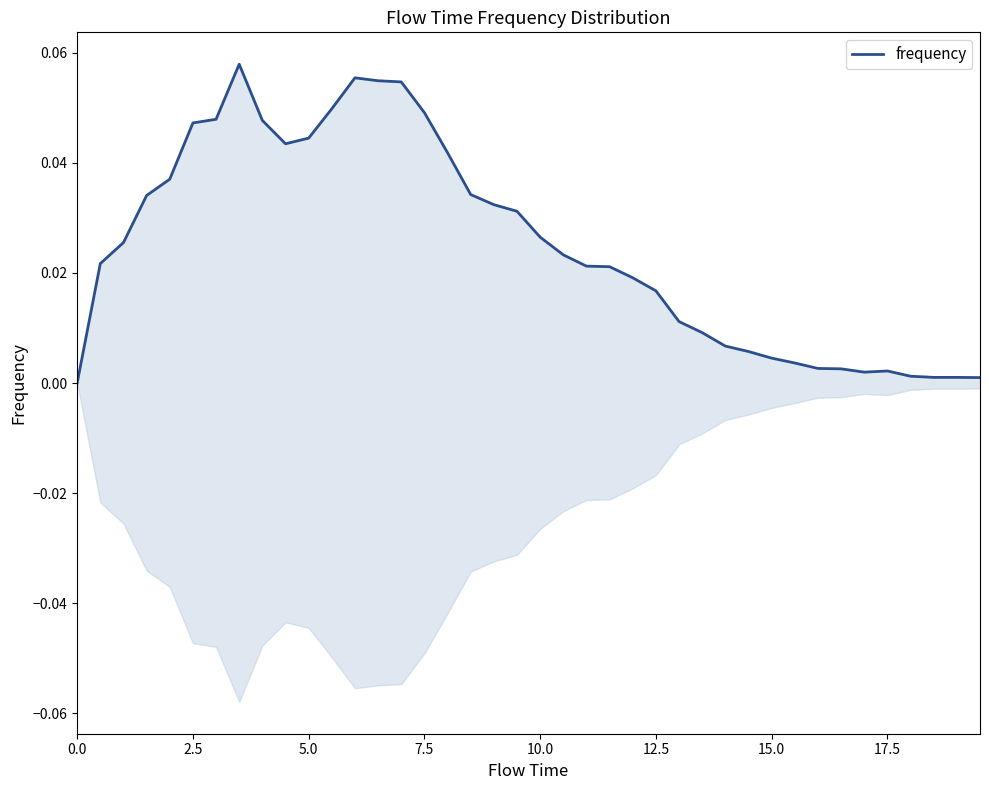

Count the number of categories in the chart.

40